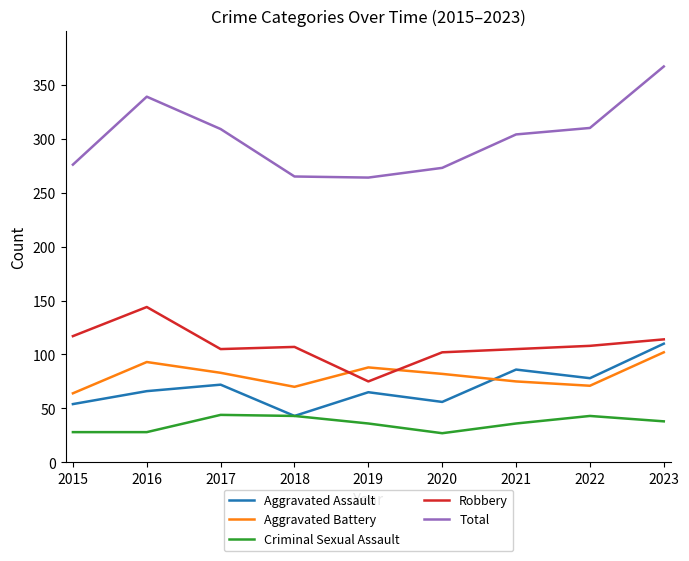

The Criminal Sexual Assault series shows 38 at 2023. True or false?

True